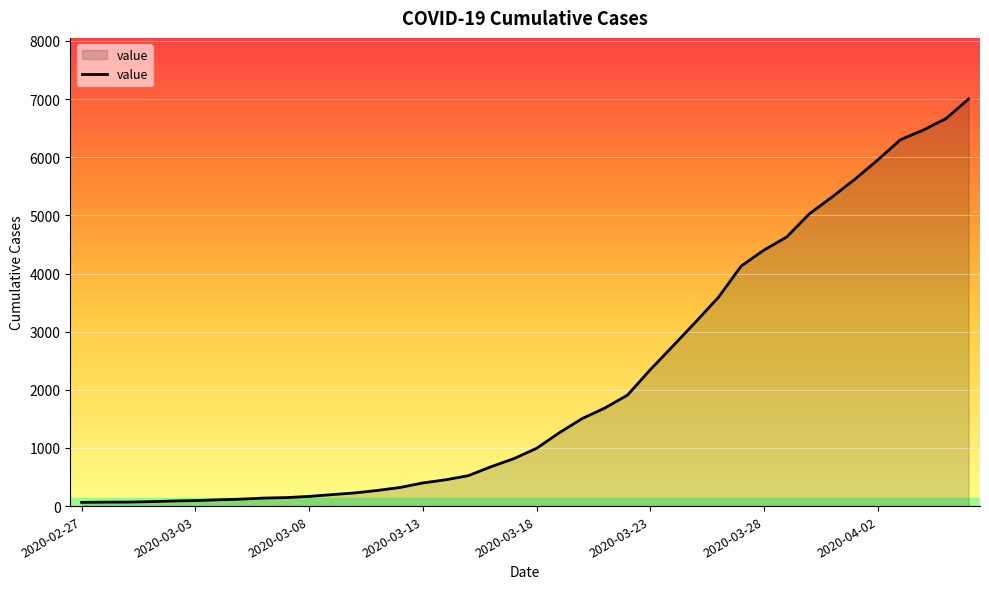

What is the difference between the maximum and minimum values?

6939